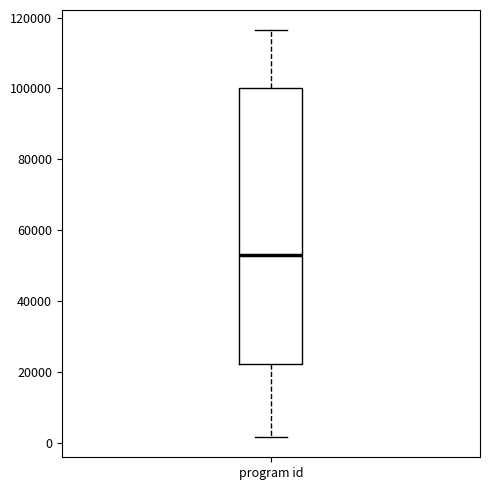

Where does the lower whisker of the box for program id end on the y-axis? The values are not printed on the chart, so give them approximately, as read against the axis.

2000